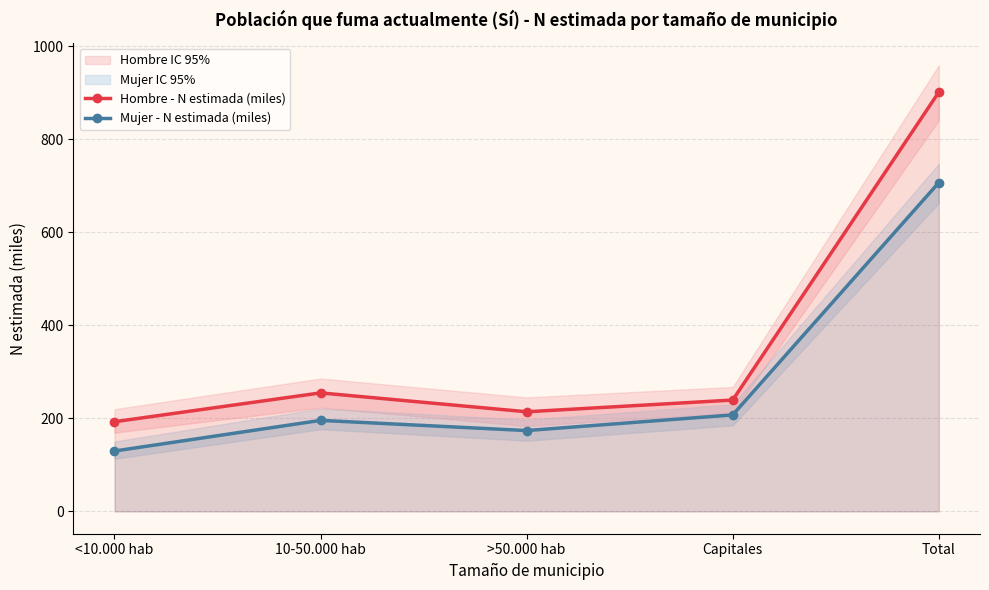

Which category has the highest value in the Hombre - N estimada (miles) series?

Total